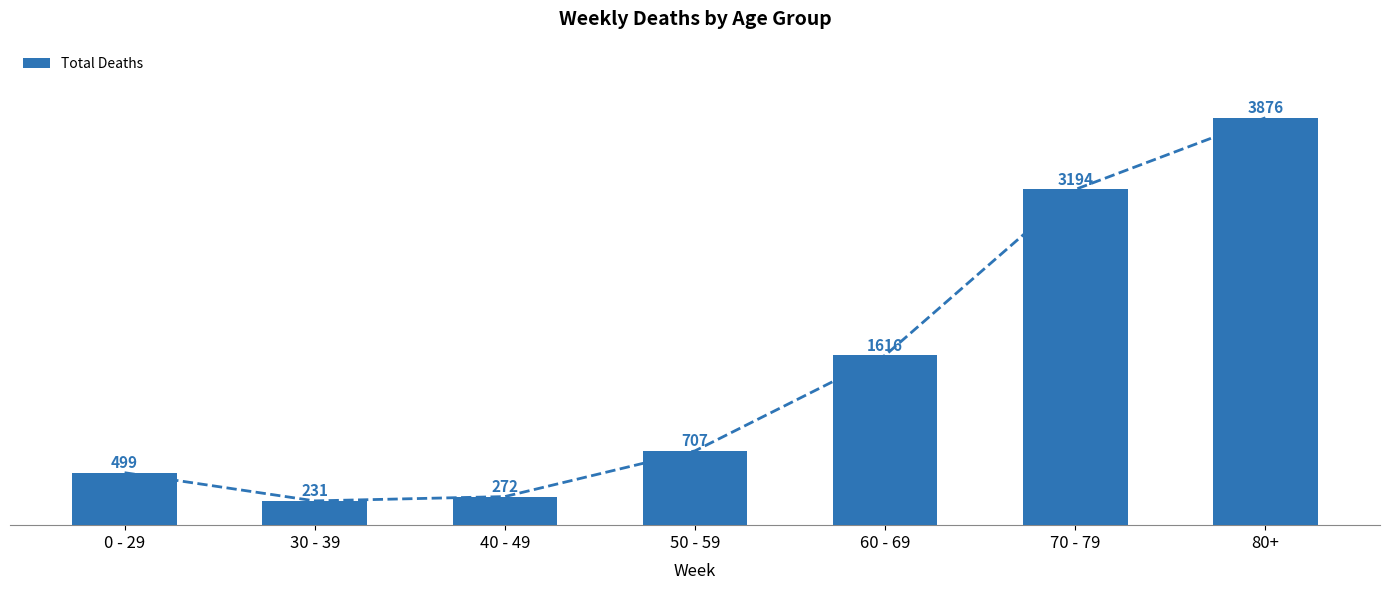

Reading left to right, extract all data points from this chart.

499	231	272	707	1616	3194	3876